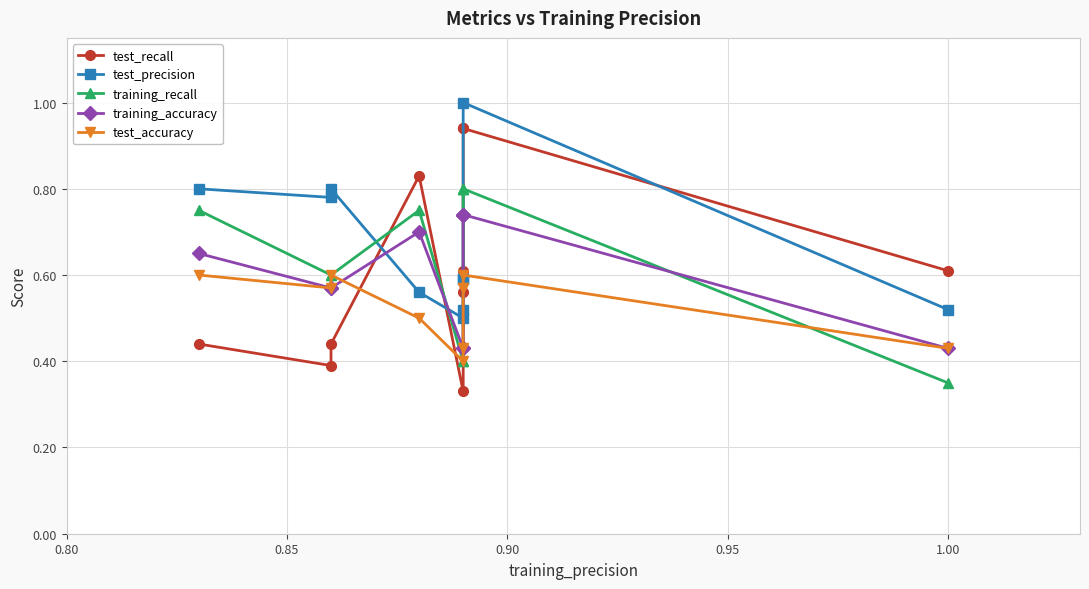

True or false: training_accuracy has more than 1 interior local peaks.

False